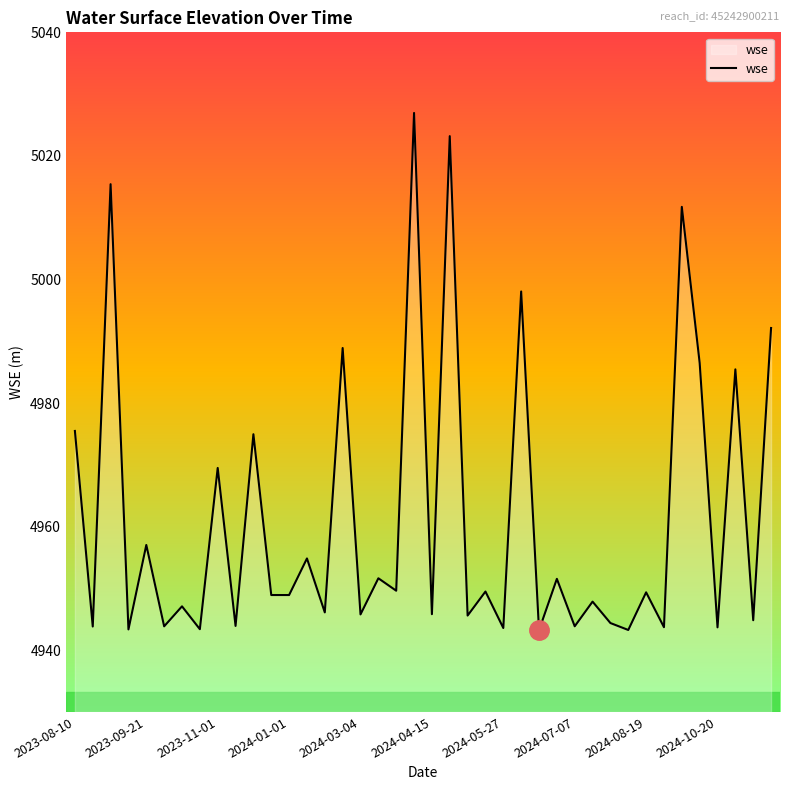

What is the maximum value shown in the chart?

5027.0